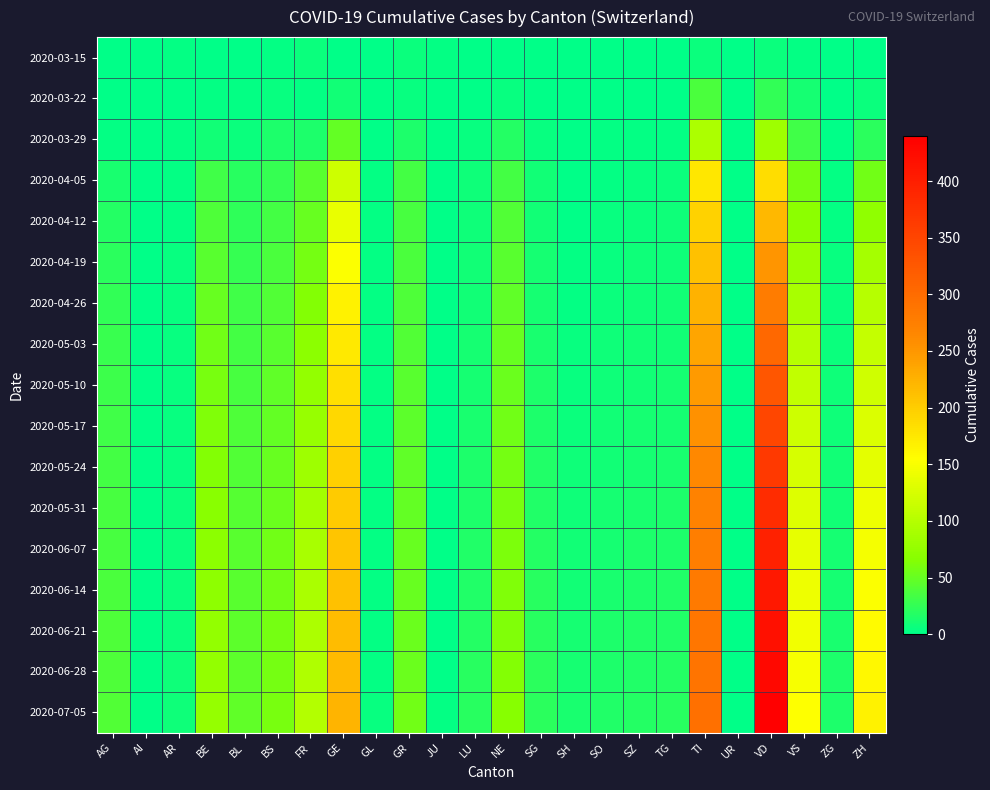

What is the spread (max minus min) of values at VS?

152